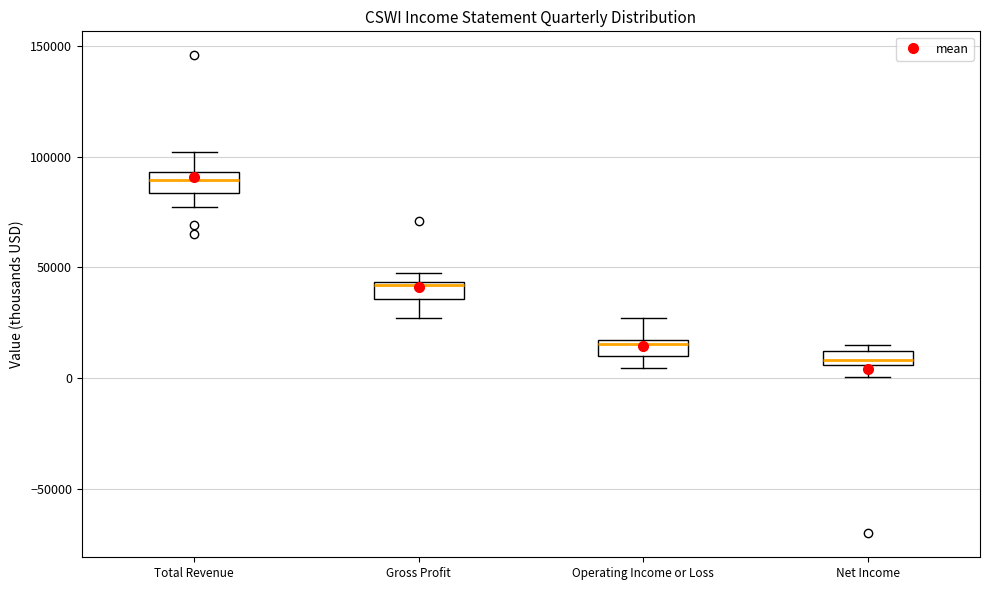

Which box's median line is the lowest?

Net Income